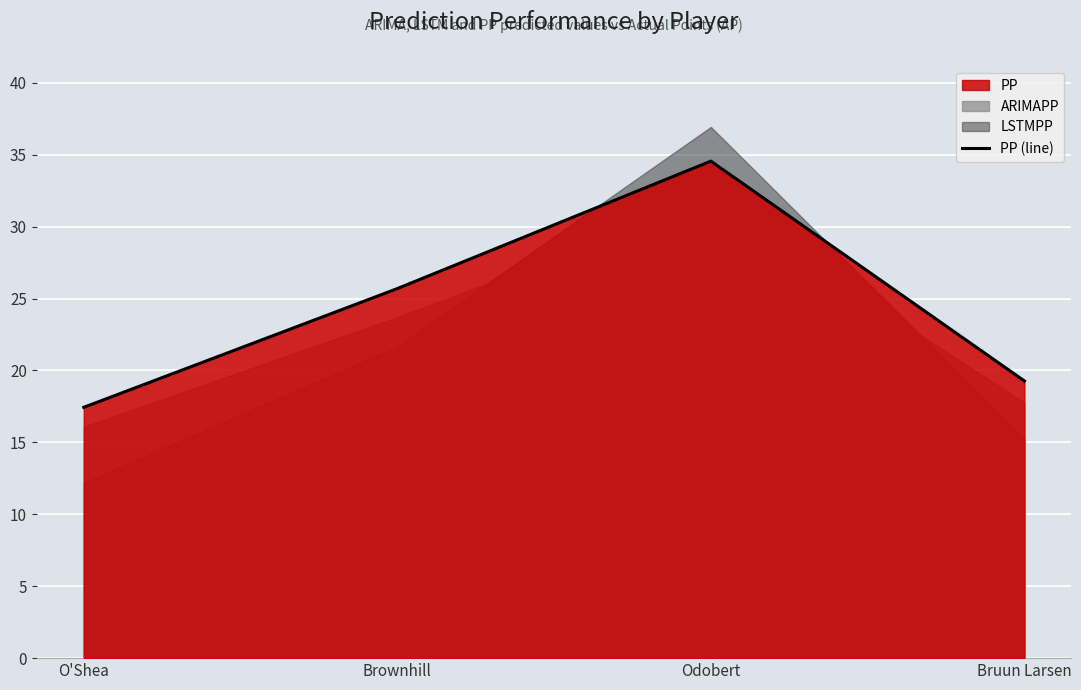

Which category has the lowest value across all series?

O'Shea